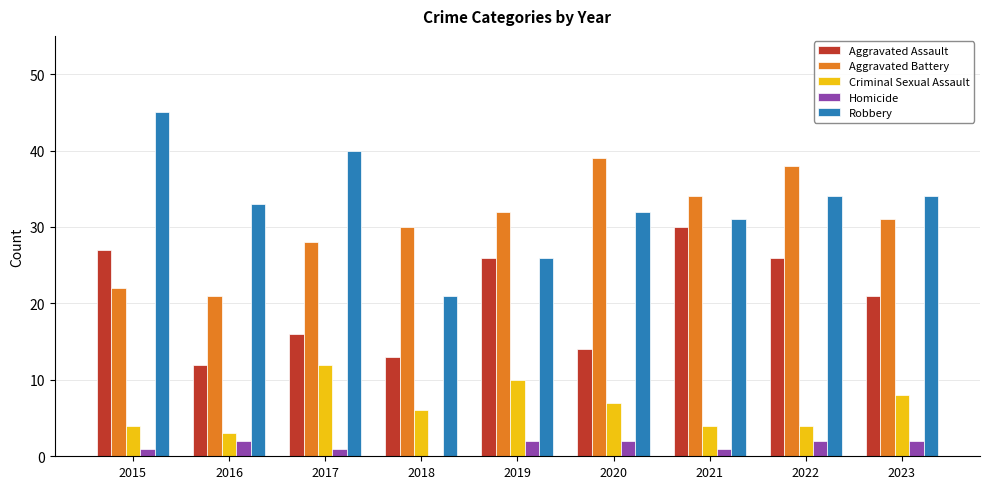

What is the sum of the Aggravated Battery values at 2023 and 2018?

61